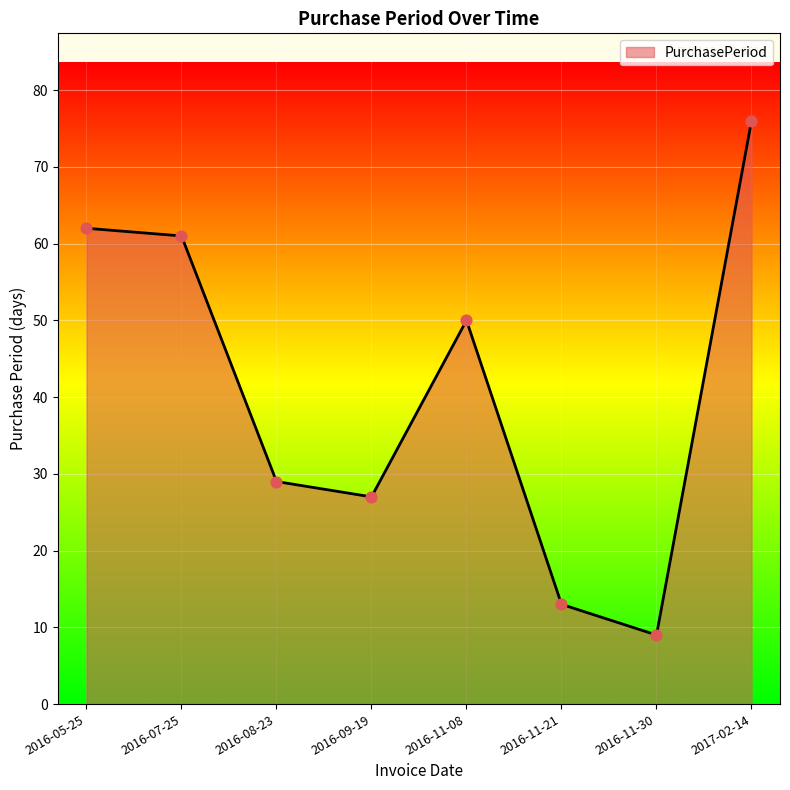

Which has a higher value, 2017-02-14 or 2016-09-19?

2017-02-14